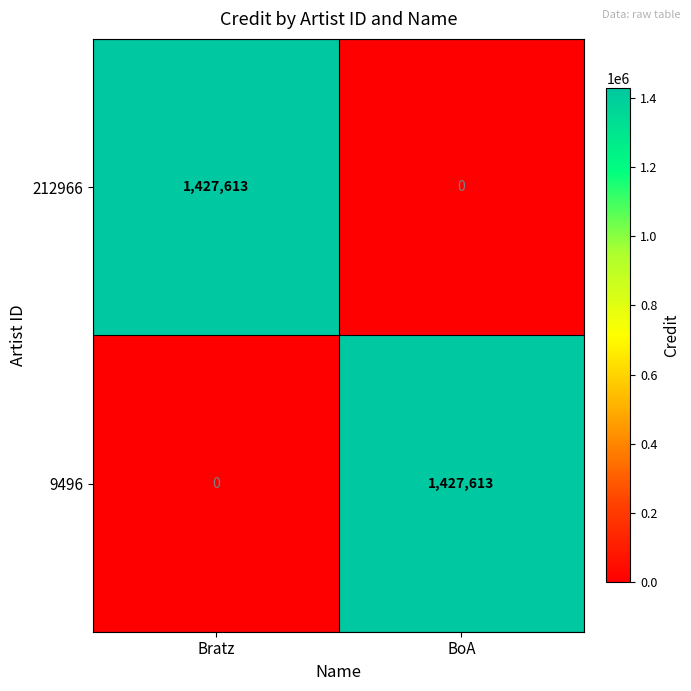

Reading left to right, what are all the values shown in this chart?

212966: Bratz=1427613	BoA=0
9496: Bratz=0	BoA=1427613